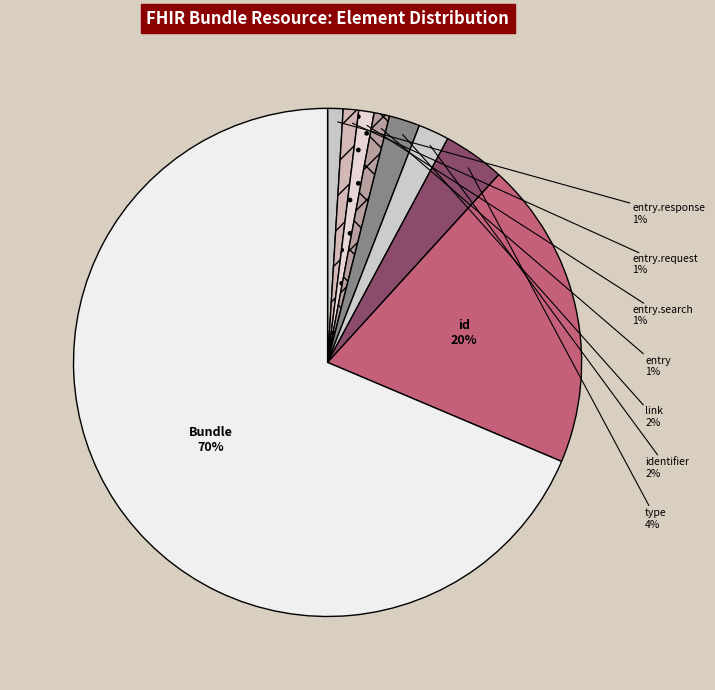

What is the change in value from Bundle.identifier to Bundle.id?

+18